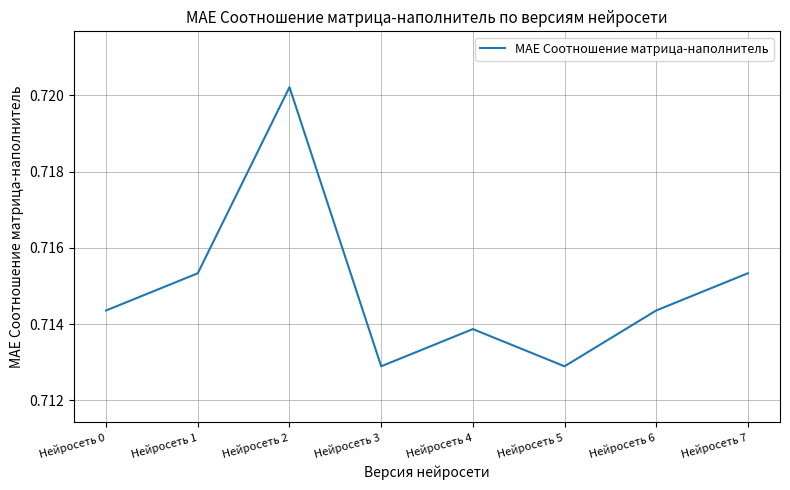

How many lines are shown in the chart?

1